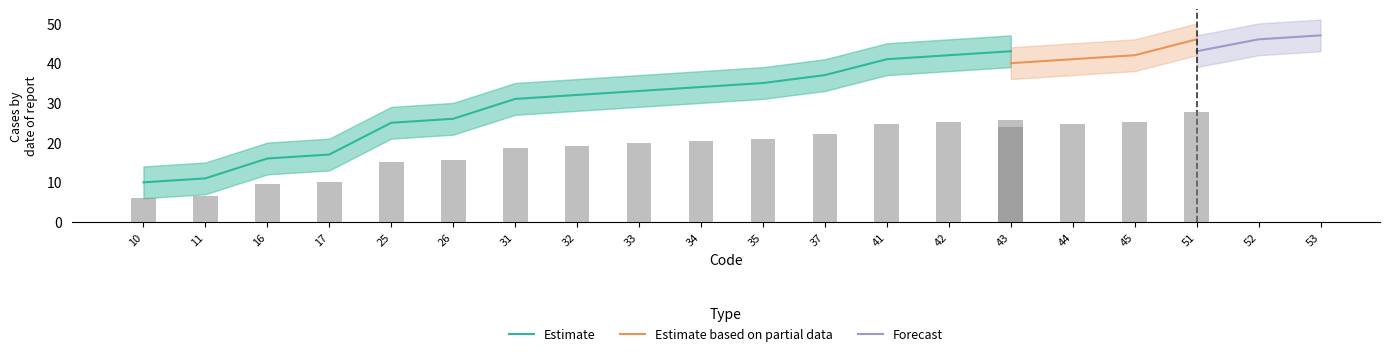

Between 34 and 32, which is larger?

34